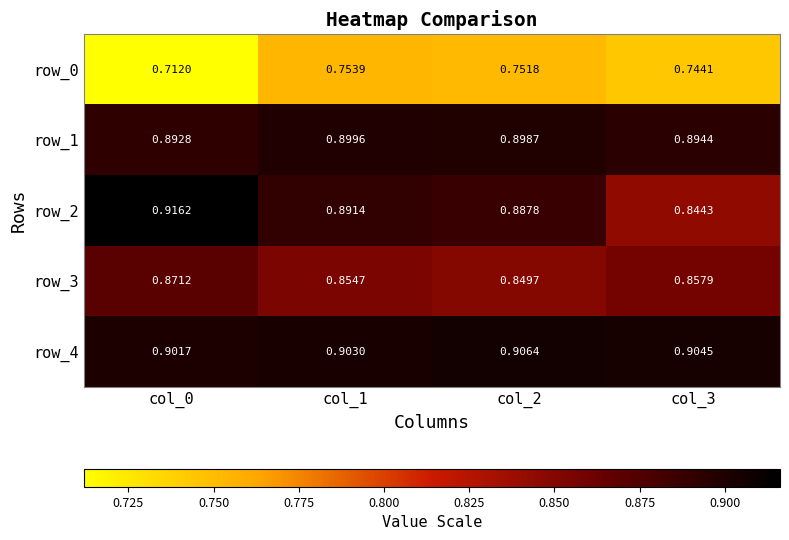

True or false: row_0 has a value of 1.2 at col_2.

False